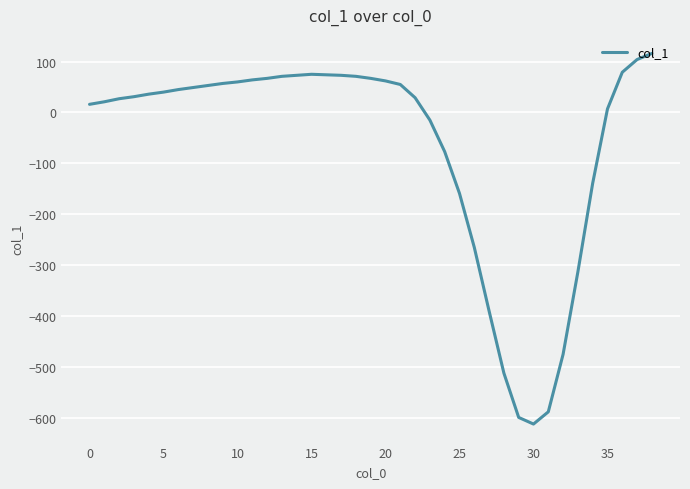

What is the minimum value shown in the chart?

-612